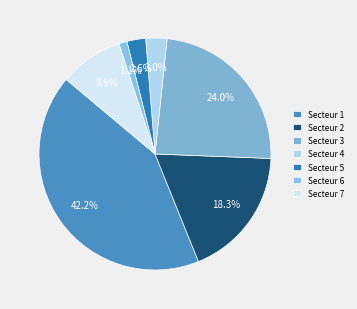

What percentage is the Secteur 3 slice, to the nearest percent?

24%